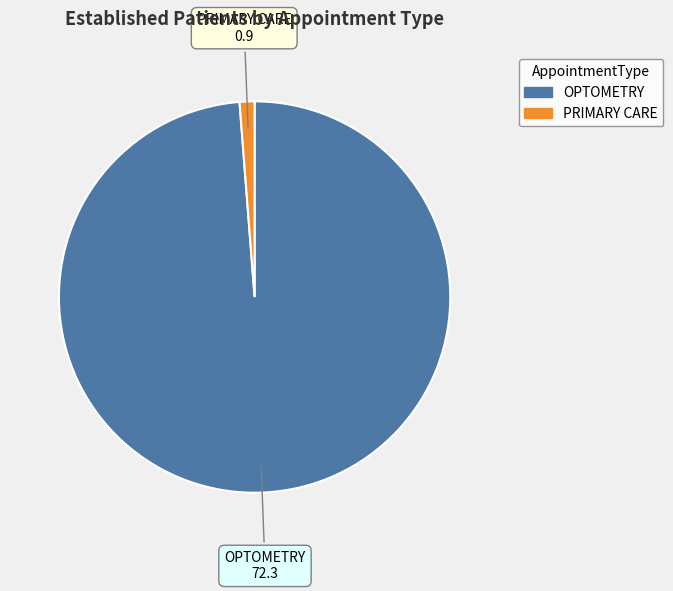

True or false: PRIMARY CARE accounts for 1% of the total.

True